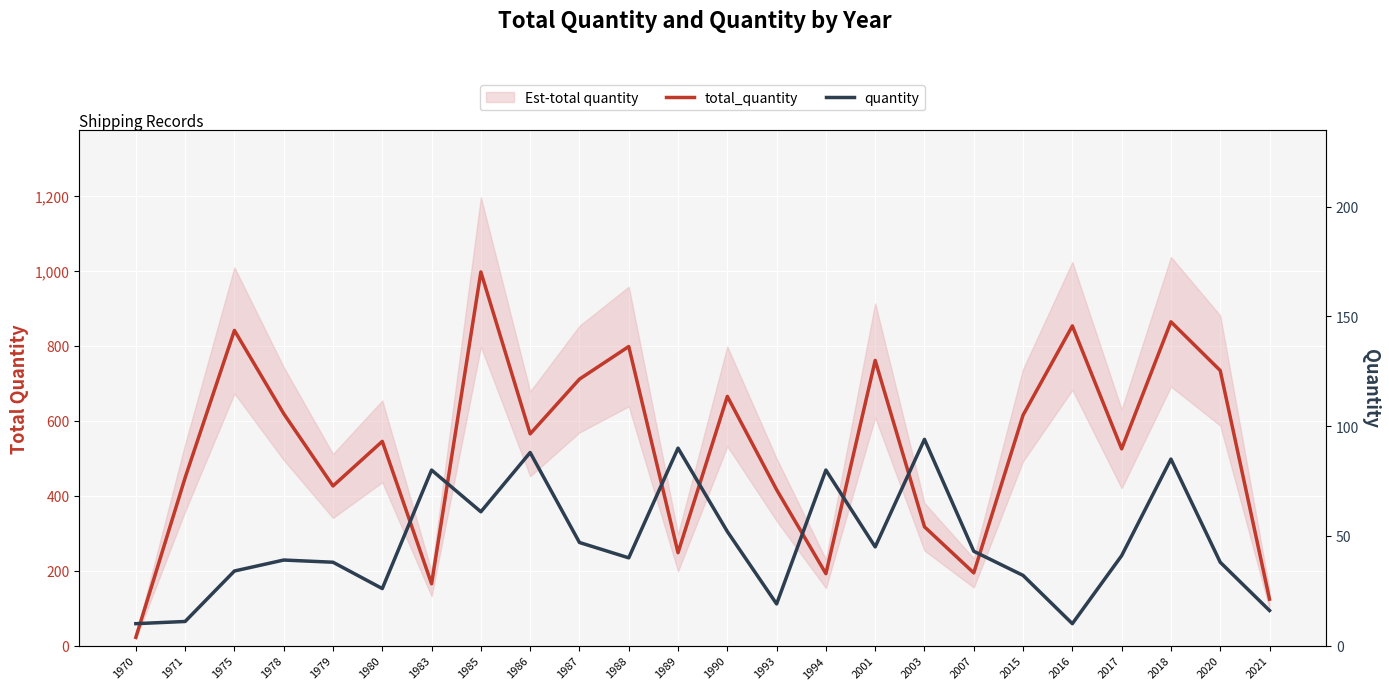

What is the lowest value of the quantity series?

10